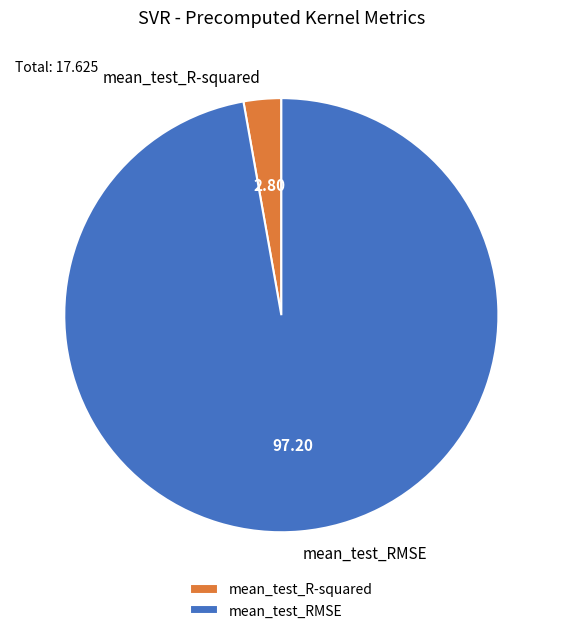

Combined, do mean_test_R-squared and mean_test_RMSE account for over 50%?

Yes